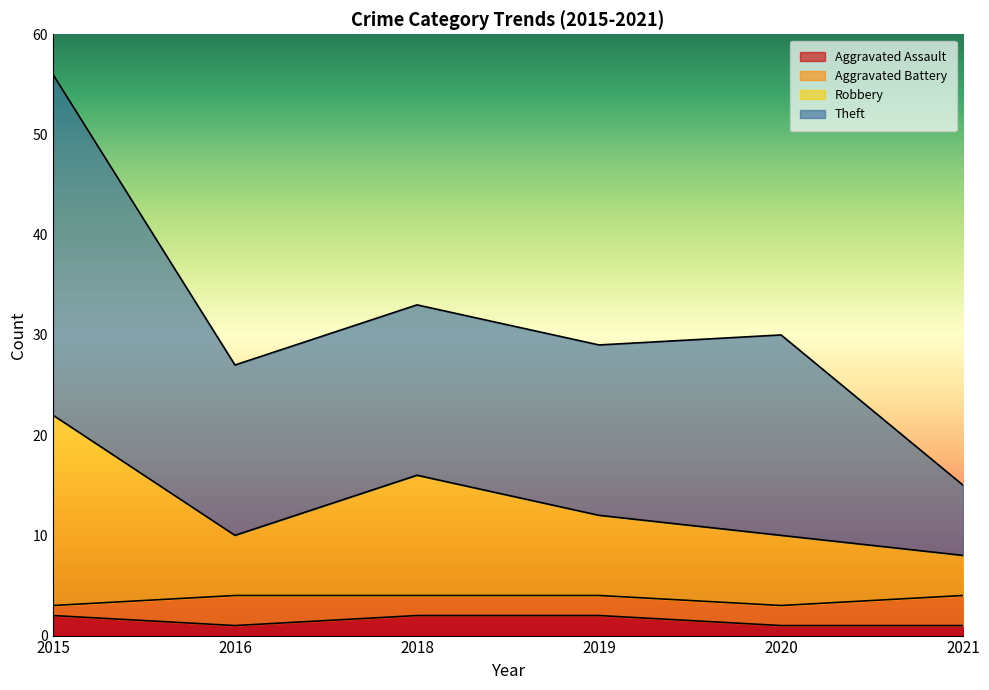

At which category is the sum across all series the highest?

2015